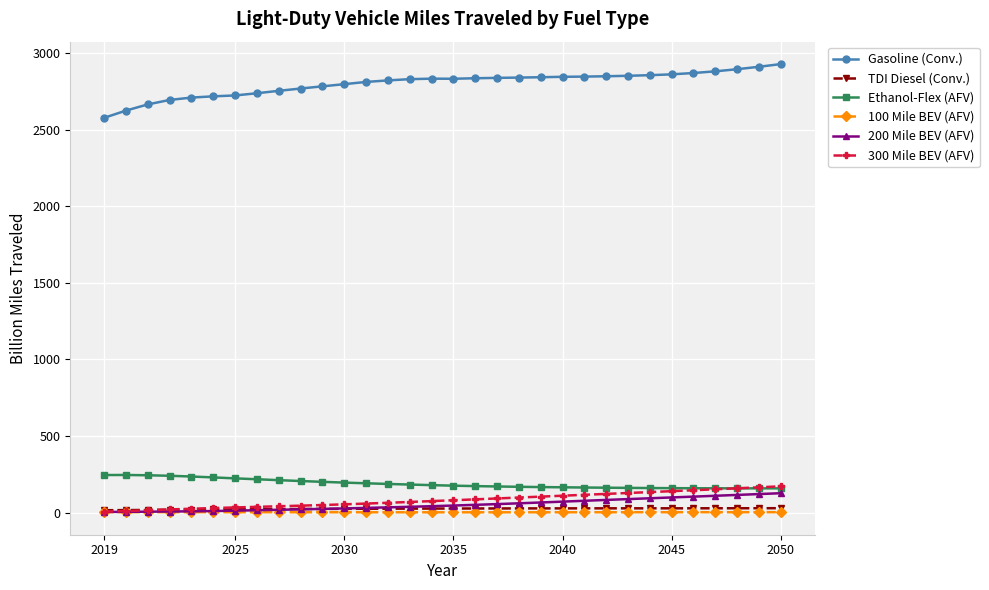

True or false: 100 Mile BEV (AFV) has more than 0 interior local peaks.

True